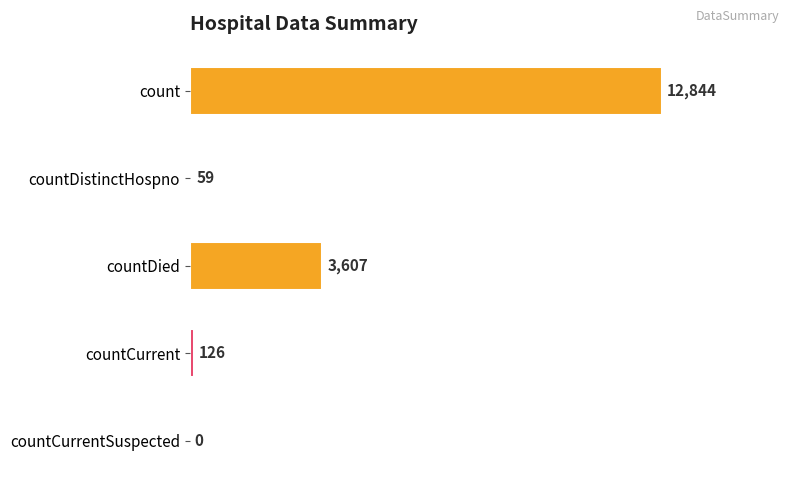

Which label corresponds to the largest value in the chart?

count